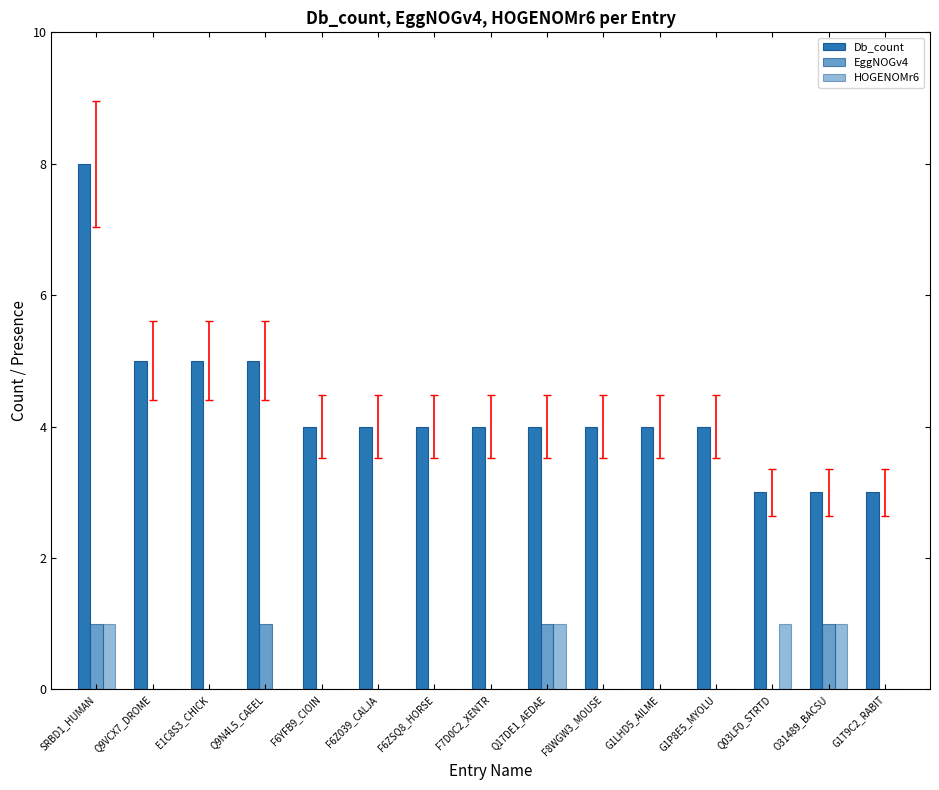

The EggNOGv4 series shows 0 at F6Z039_CALJA. True or false?

True